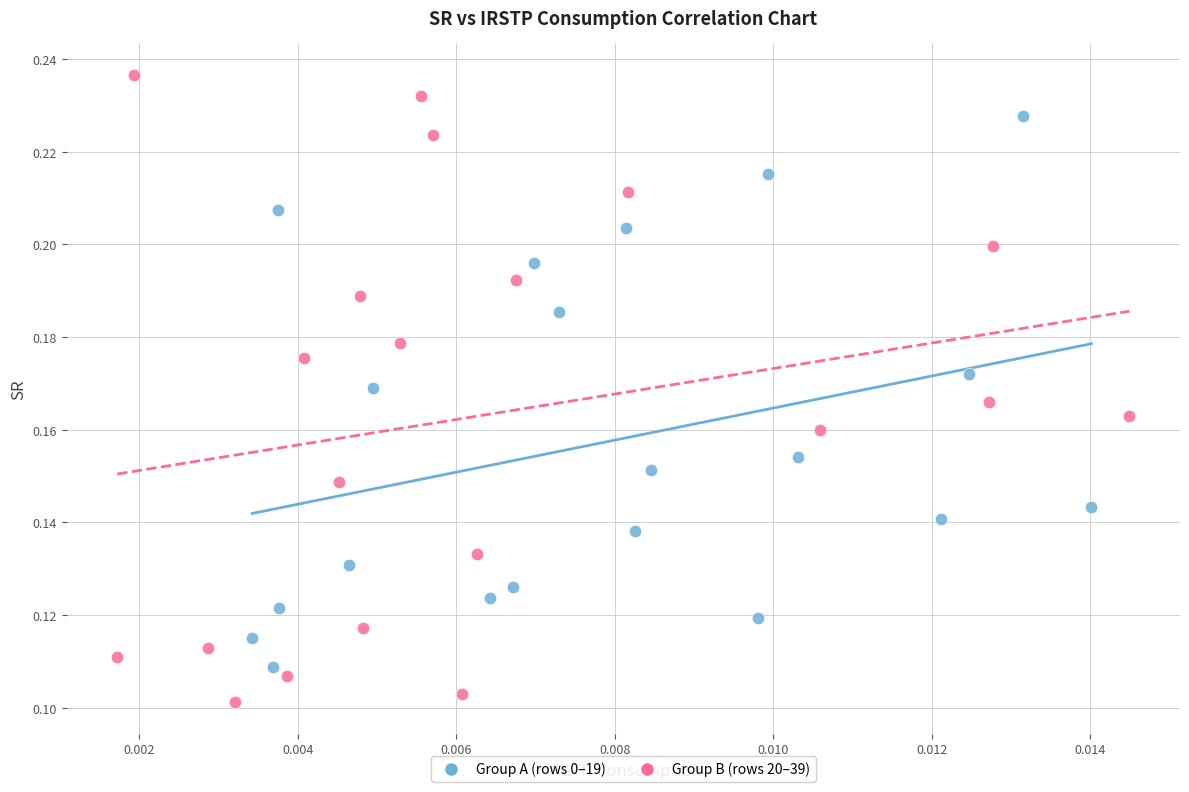

Which series reaches the minimum Y coordinate?

Group B (rows 20–39)